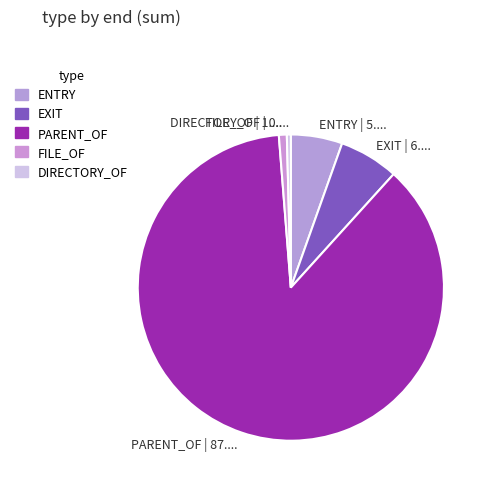

Which slice is the largest?

PARENT_OF